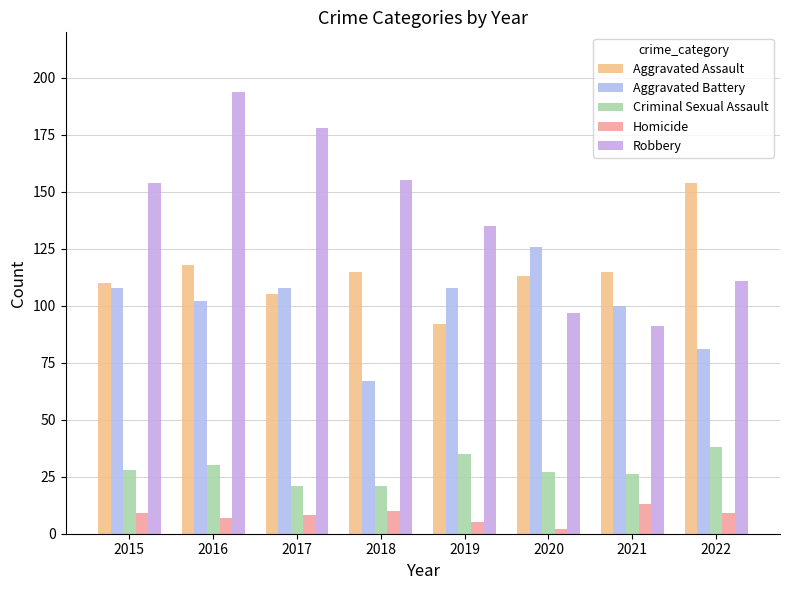

How many Robbery values are between 111 and 178?

5